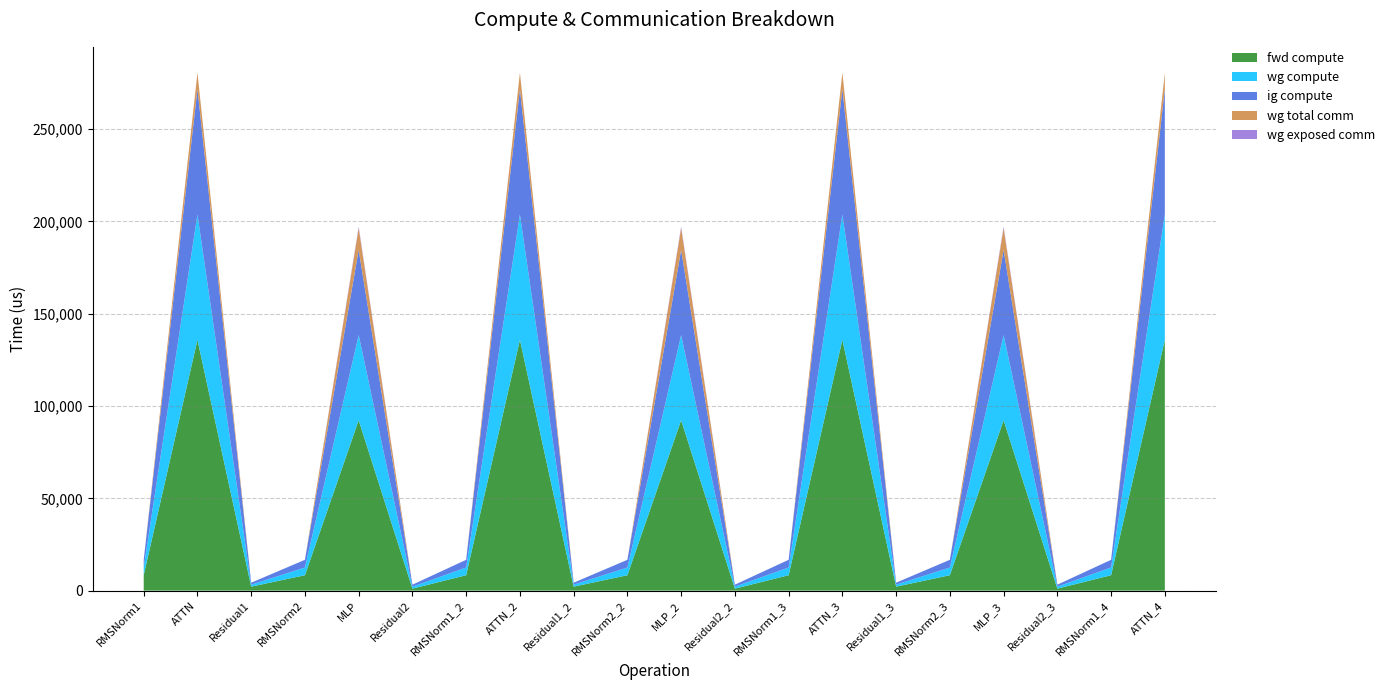

Reading right to left, transcribe all the data shown in this chart.

fwd compute: ATTN_4=135861.1	RMSNorm1_4=8348.4	Residual2_3=1074.6	MLP_3=92295.4	RMSNorm2_3=8348.4	Residual1_3=2149.2	ATTN_3=135861.1	RMSNorm1_3=8348.4	Residual2_2=1074.6	MLP_2=92295.4	RMSNorm2_2=8348.4	Residual1_2=2149.2	ATTN_2=135861.1	RMSNorm1_2=8348.4	Residual2=1074.6	MLP=92295.4	RMSNorm2=8348.4	Residual1=2149.2	ATTN=135861.1	RMSNorm1=8348.4
wg compute: ATTN_4=67930.5	RMSNorm1_4=4174.2	Residual2_3=1074.6	MLP_3=46147.7	RMSNorm2_3=4174.2	Residual1_3=1074.6	ATTN_3=67930.5	RMSNorm1_3=4174.2	Residual2_2=1074.6	MLP_2=46147.7	RMSNorm2_2=4174.2	Residual1_2=1074.6	ATTN_2=67930.5	RMSNorm1_2=4174.2	Residual2=1074.6	MLP=46147.7	RMSNorm2=4174.2	Residual1=1074.6	ATTN=67930.5	RMSNorm1=4174.2
ig compute: ATTN_4=67930.5	RMSNorm1_4=4174.2	Residual2_3=1074.6	MLP_3=46147.7	RMSNorm2_3=4174.2	Residual1_3=1074.6	ATTN_3=67930.5	RMSNorm1_3=4174.2	Residual2_2=1074.6	MLP_2=46147.7	RMSNorm2_2=4174.2	Residual1_2=1074.6	ATTN_2=67930.5	RMSNorm1_2=4174.2	Residual2=1074.6	MLP=46147.7	RMSNorm2=4174.2	Residual1=1074.6	ATTN=67930.5	RMSNorm1=4174.2
wg total comm: ATTN_4=8791.0	RMSNorm1_4=0.0	Residual2_3=0.0	MLP_3=11785.3	RMSNorm2_3=0.0	Residual1_3=0.0	ATTN_3=8791.0	RMSNorm1_3=0.0	Residual2_2=0.0	MLP_2=11785.3	RMSNorm2_2=0.0	Residual1_2=0.0	ATTN_2=8791.0	RMSNorm1_2=0.0	Residual2=0.0	MLP=11785.3	RMSNorm2=0.0	Residual1=0.0	ATTN=8791.0	RMSNorm1=0.0
wg exposed comm: ATTN_4=47.3	RMSNorm1_4=0.0	Residual2_3=0.0	MLP_3=795.5	RMSNorm2_3=0.0	Residual1_3=0.0	ATTN_3=47.3	RMSNorm1_3=0.0	Residual2_2=0.0	MLP_2=795.5	RMSNorm2_2=0.0	Residual1_2=0.0	ATTN_2=47.3	RMSNorm1_2=0.0	Residual2=0.0	MLP=795.5	RMSNorm2=0.0	Residual1=0.0	ATTN=47.3	RMSNorm1=0.0